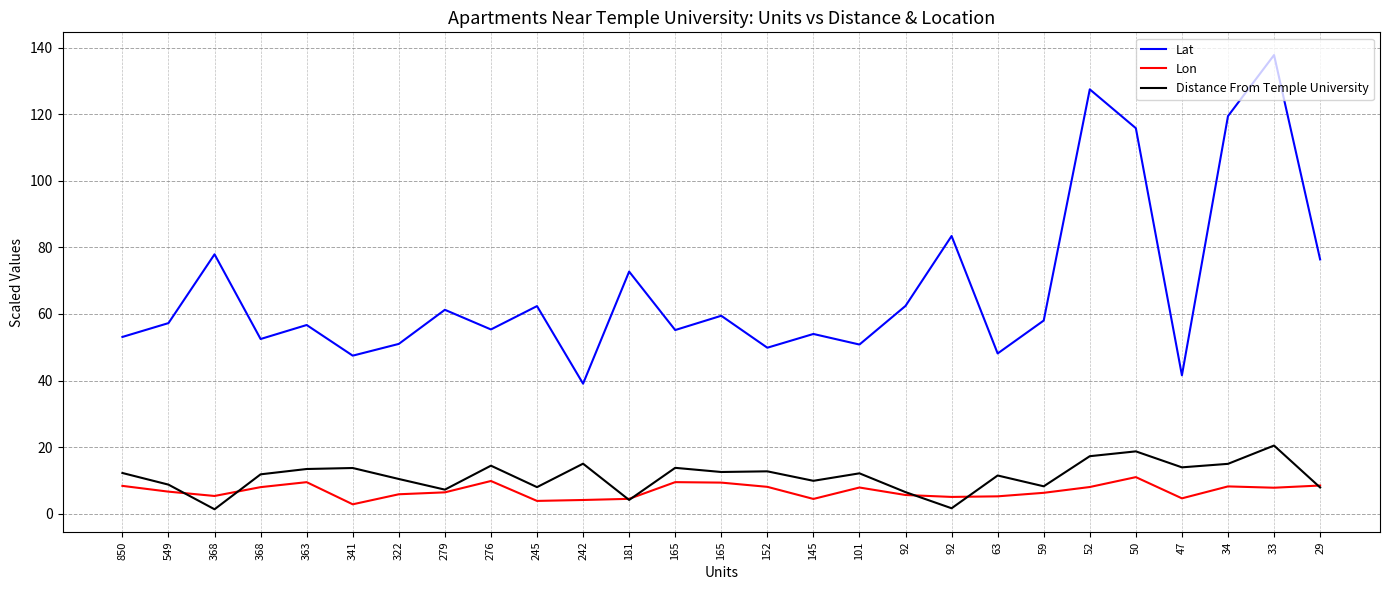

Does the chart have visible grid lines?

Yes